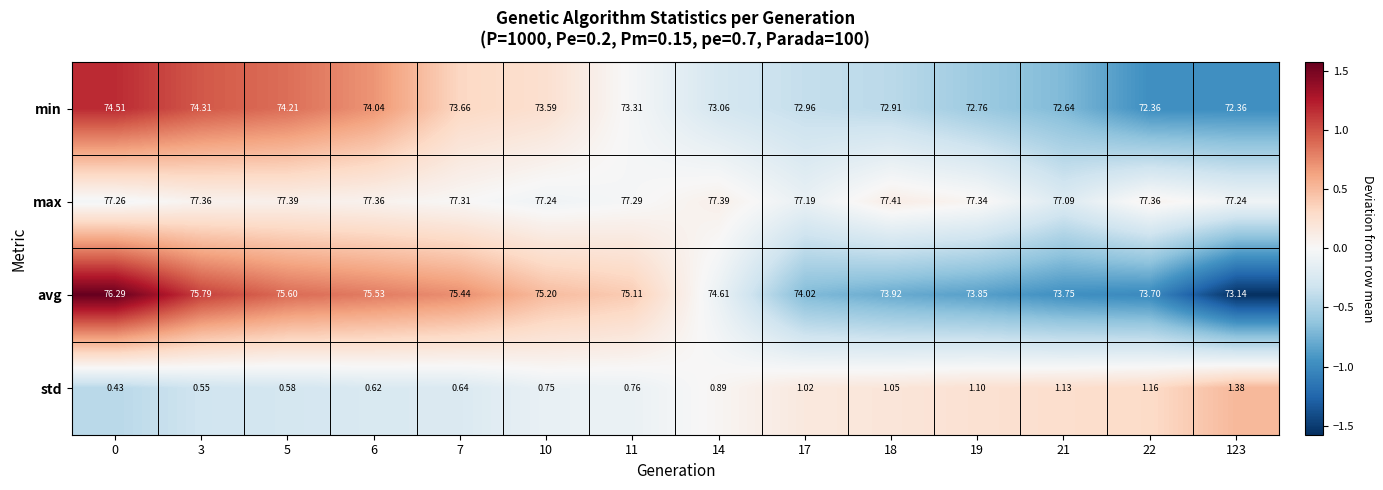

At how many categories does at least one series exceed 0?

14